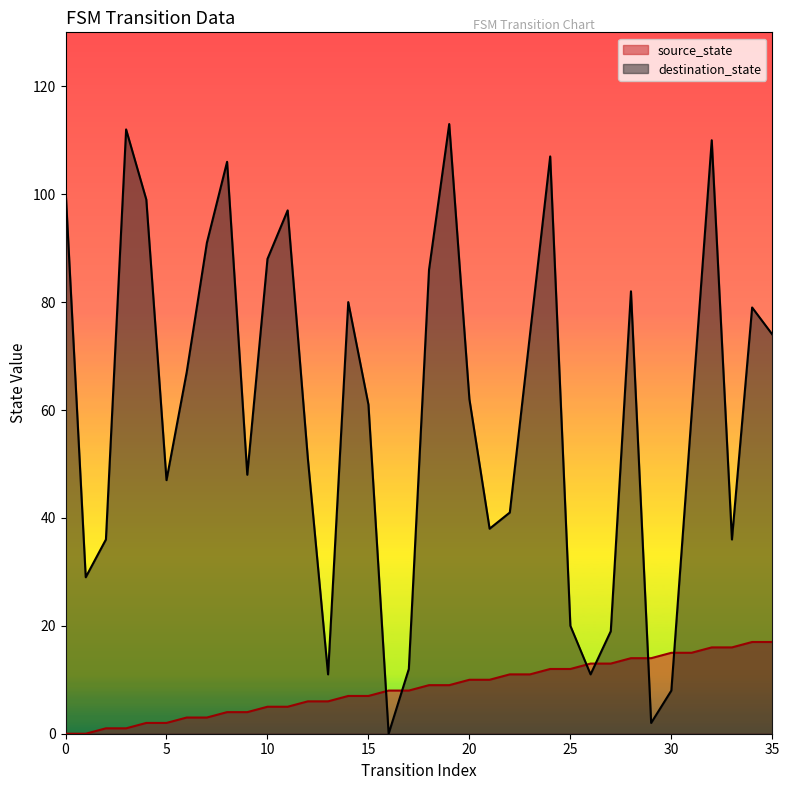

True or false: source_state and destination_state intersect in this chart.

True